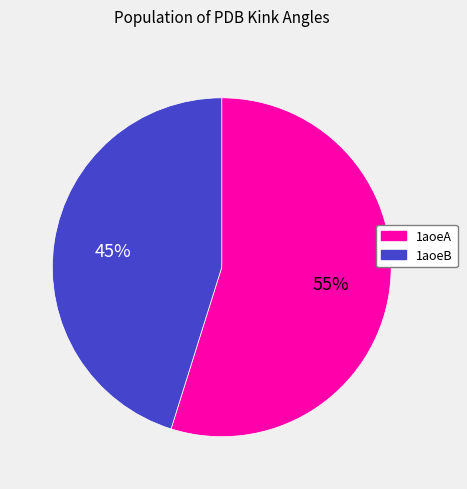

How many slices are in this pie chart?

2